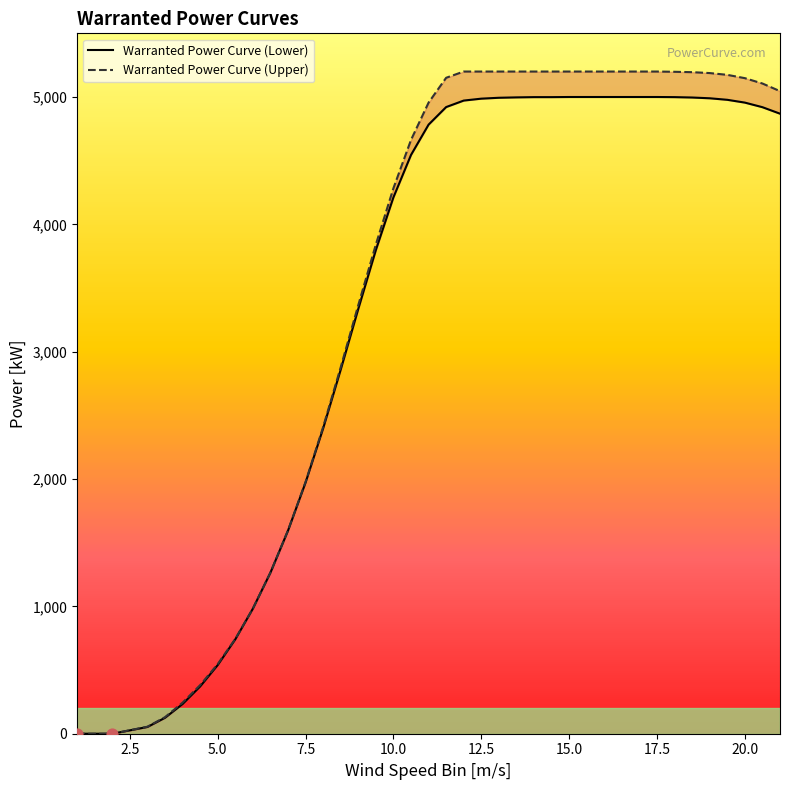

At how many categories does at least one series exceed 201?

35